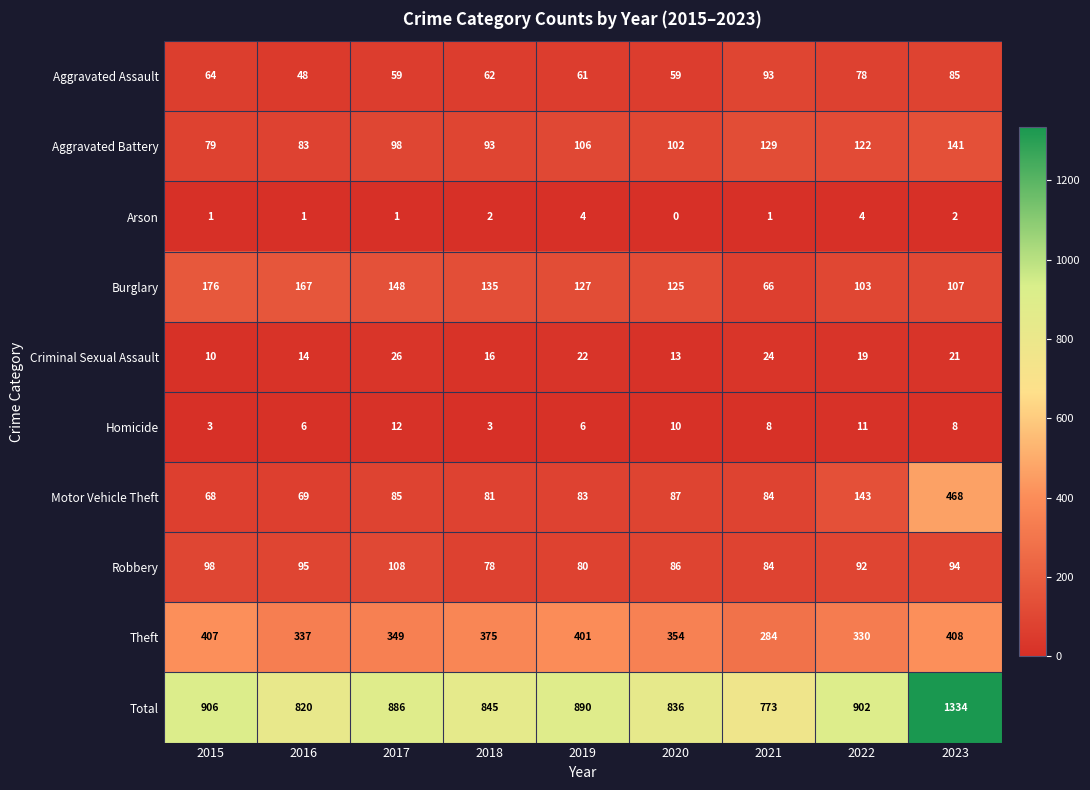

What is the difference between the maximum and minimum values in the Robbery series?

30